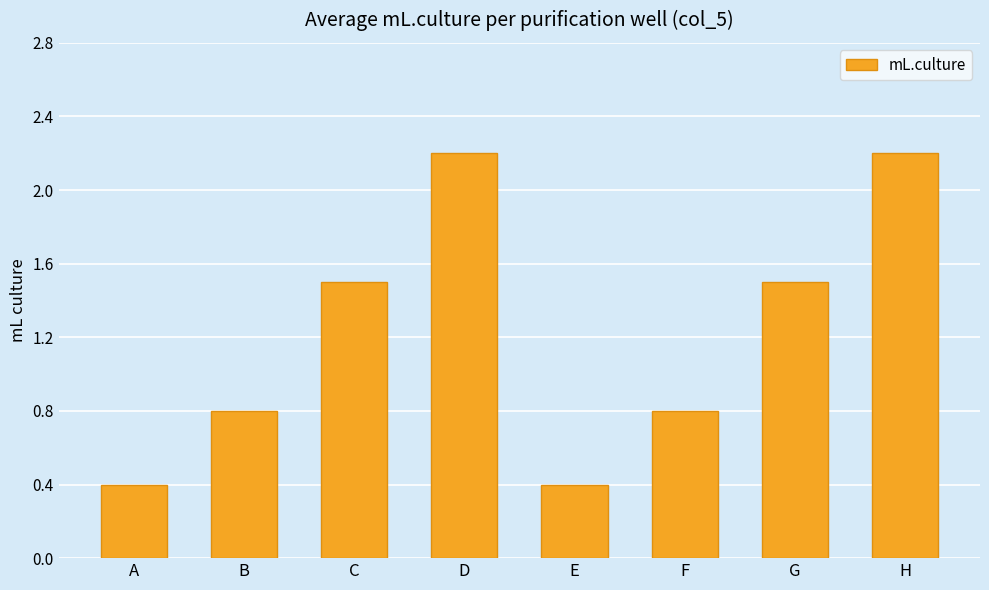

What is the greatest value displayed?

2.2